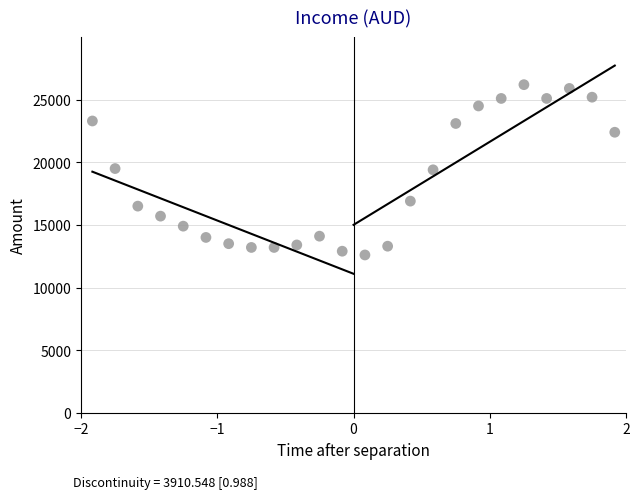

What is the range of Y values (max minus min)?

13600